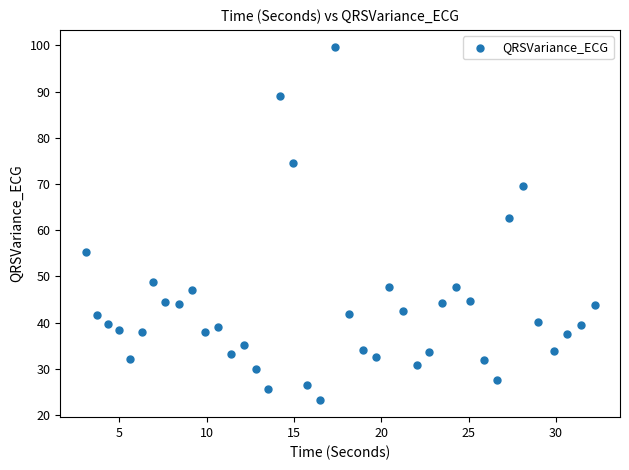

What Y value in the scatter plot is closest to 61?

62.6